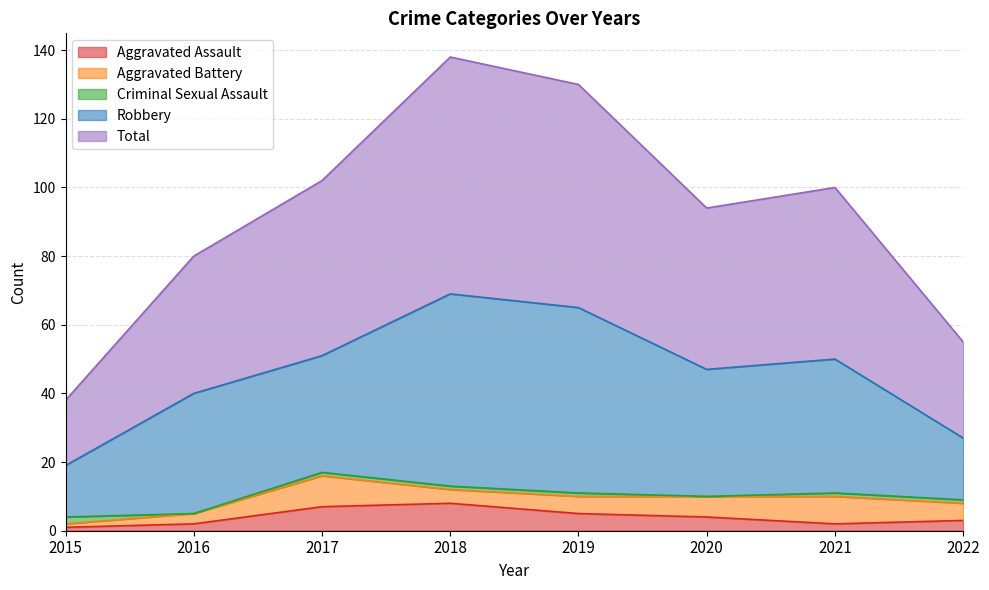

What is the difference between the highest and lowest values at 2015?

18